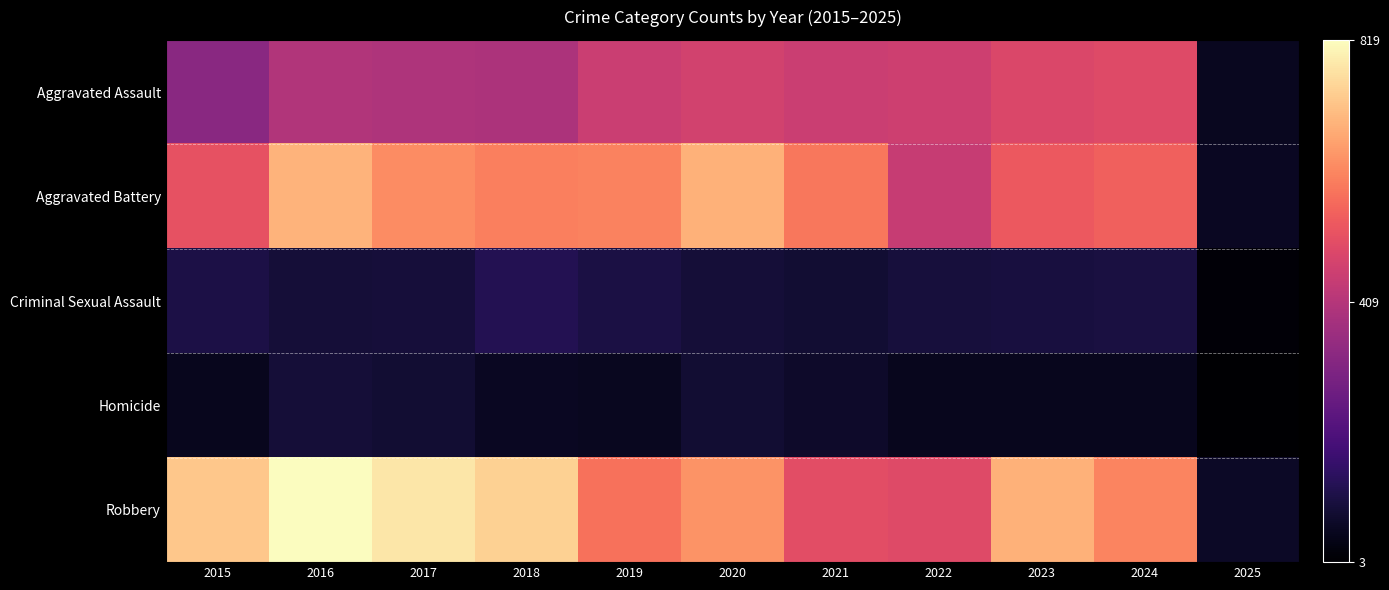

What is the spread (max minus min) of values at 2020?

605